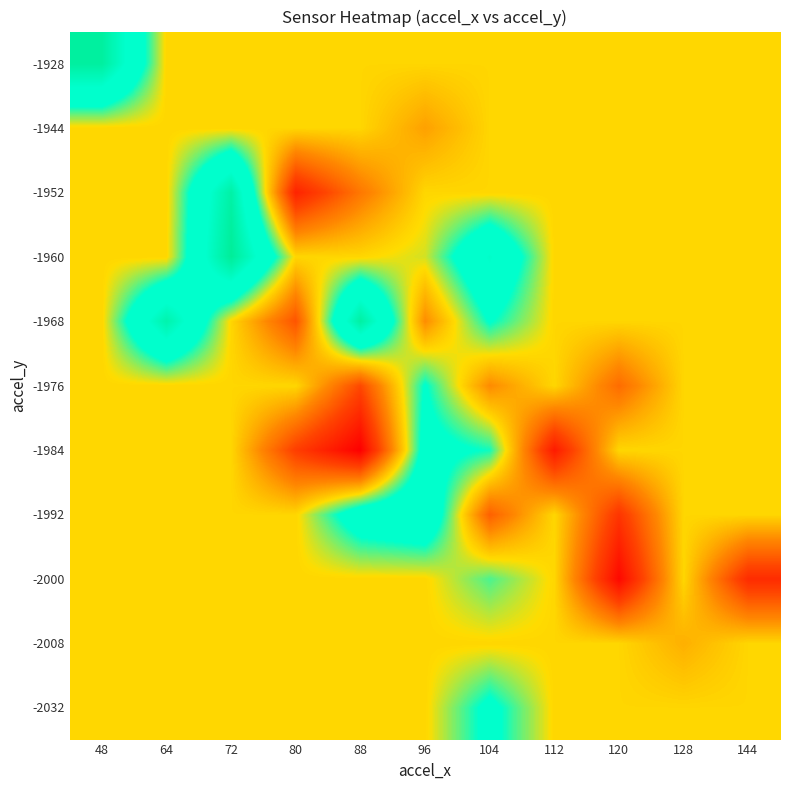

What is the difference between the highest and lowest values at 144?

67.8